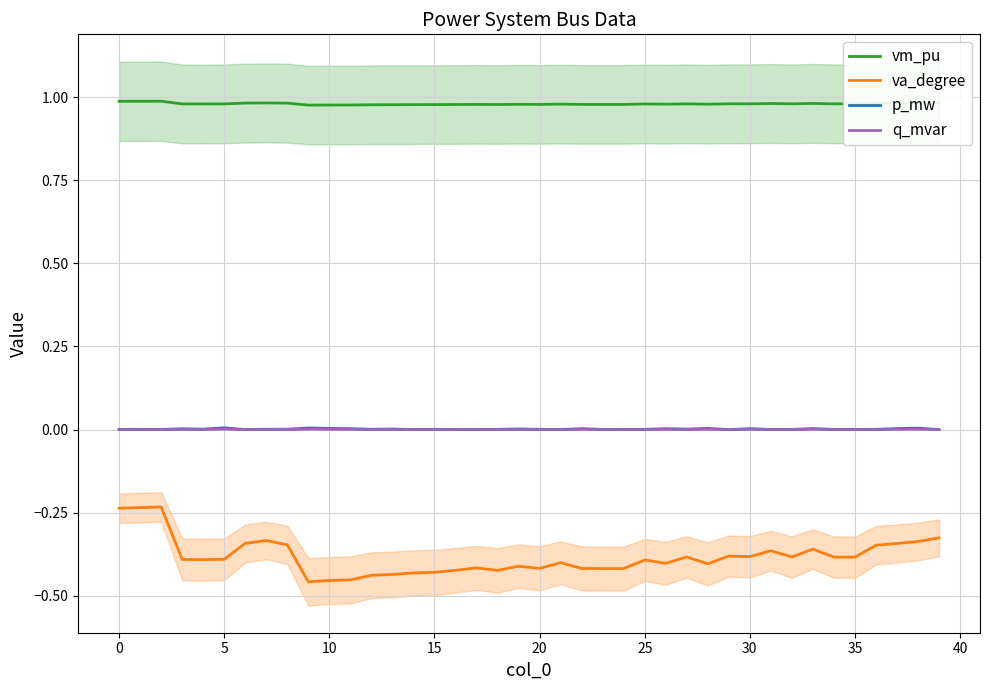

In va_degree, how many points are higher than both neighbors (excluding endpoints)?

10